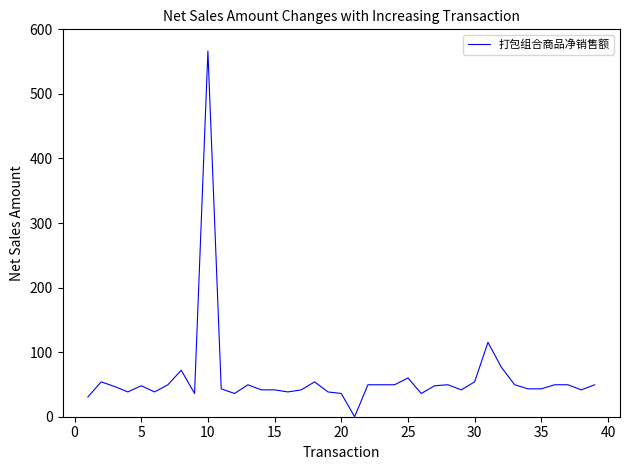

Does the chart display data point markers on the line(s)?

No